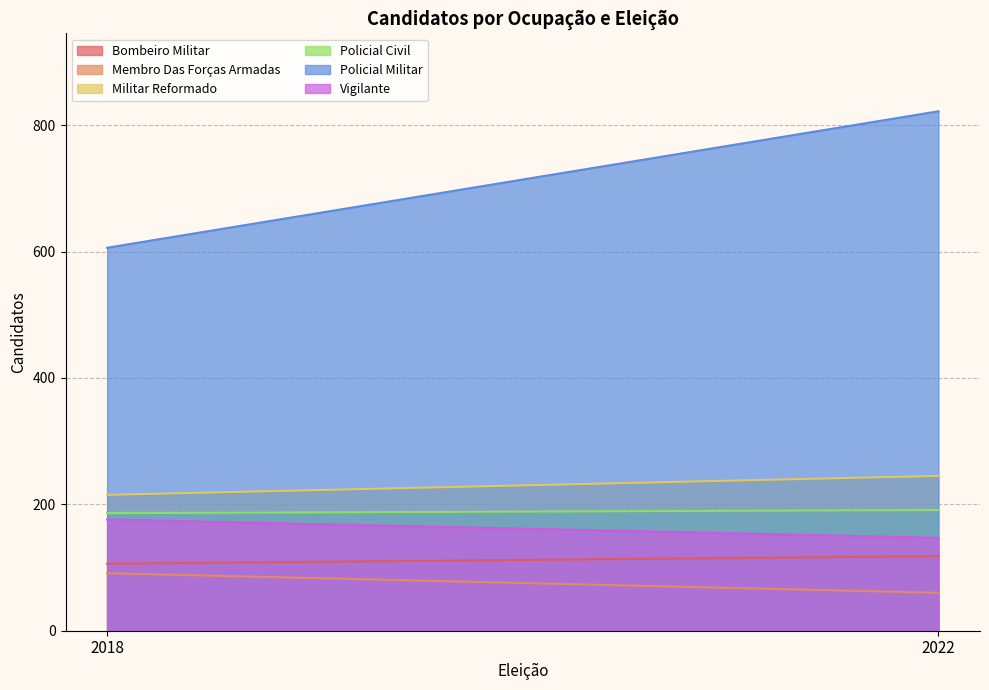

Between 2018 and 2022, which series saw the biggest shift?

Policial Militar